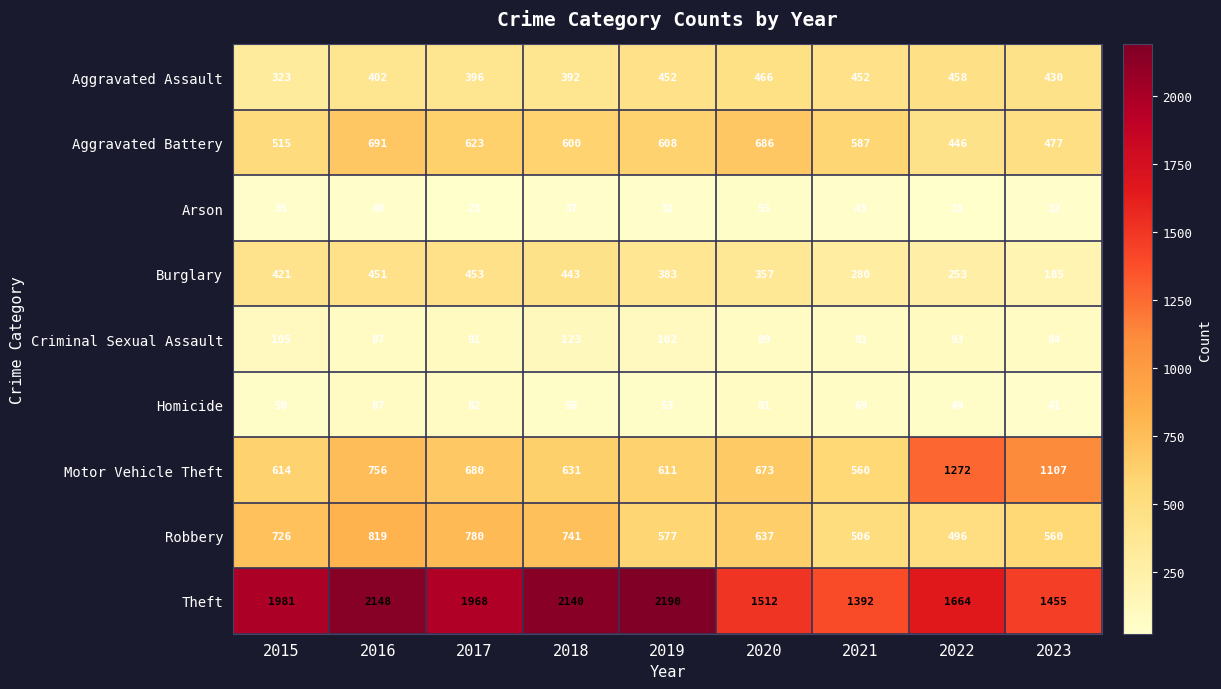

Which series changed the most between 2016 and 2020?

Theft